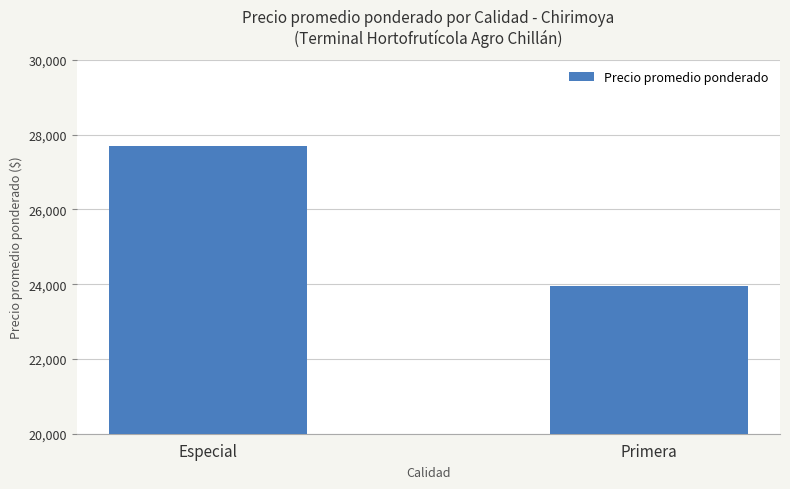

The value at Especial is 40880.1. True or false?

False